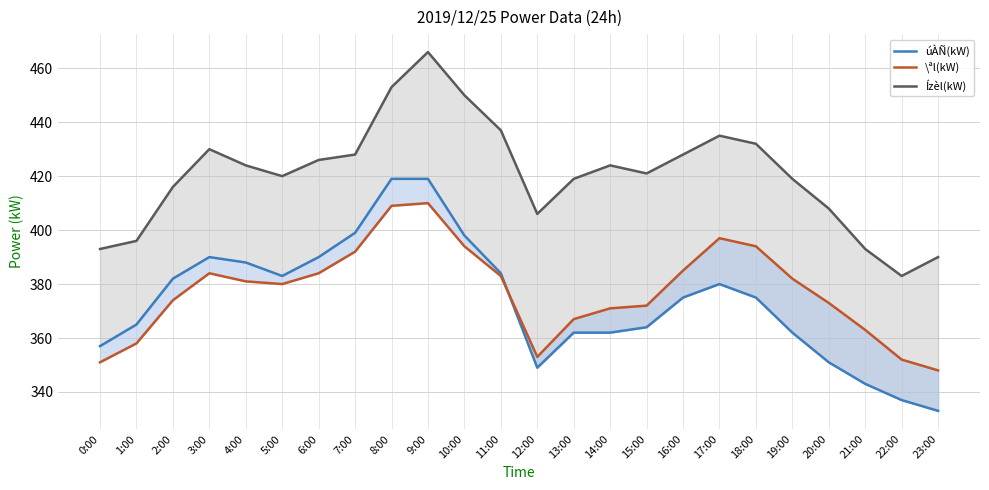

Reading left to right, what are all the values shown in this chart?

úÀÑ(kW): 0:00=357	1:00=365	2:00=382	3:00=390	4:00=388	5:00=383	6:00=390	7:00=399	8:00=419	9:00=419	10:00=398	11:00=384	12:00=349	13:00=362	14:00=362	15:00=364	16:00=375	17:00=380	18:00=375	19:00=362	20:00=351	21:00=343	22:00=337	23:00=333
\ªl(kW): 0:00=351	1:00=358	2:00=374	3:00=384	4:00=381	5:00=380	6:00=384	7:00=392	8:00=409	9:00=410	10:00=394	11:00=383	12:00=353	13:00=367	14:00=371	15:00=372	16:00=385	17:00=397	18:00=394	19:00=382	20:00=373	21:00=363	22:00=352	23:00=348
Ízèl(kW): 0:00=393	1:00=396	2:00=416	3:00=430	4:00=424	5:00=420	6:00=426	7:00=428	8:00=453	9:00=466	10:00=450	11:00=437	12:00=406	13:00=419	14:00=424	15:00=421	16:00=428	17:00=435	18:00=432	19:00=419	20:00=408	21:00=393	22:00=383	23:00=390